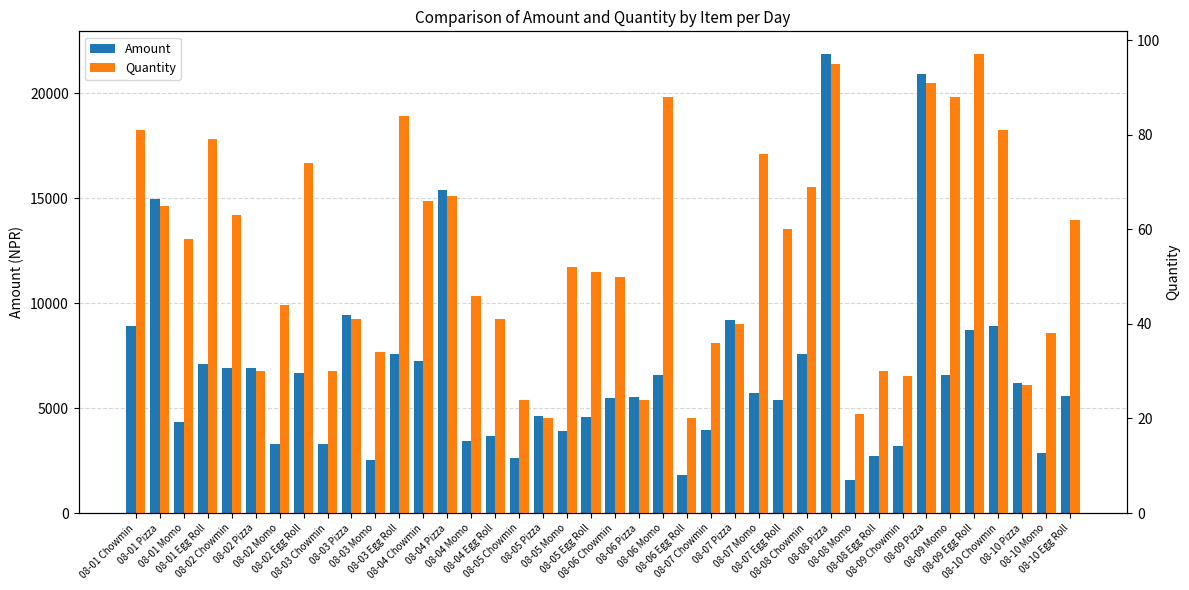

Which series has the widest spread of values?

Amount